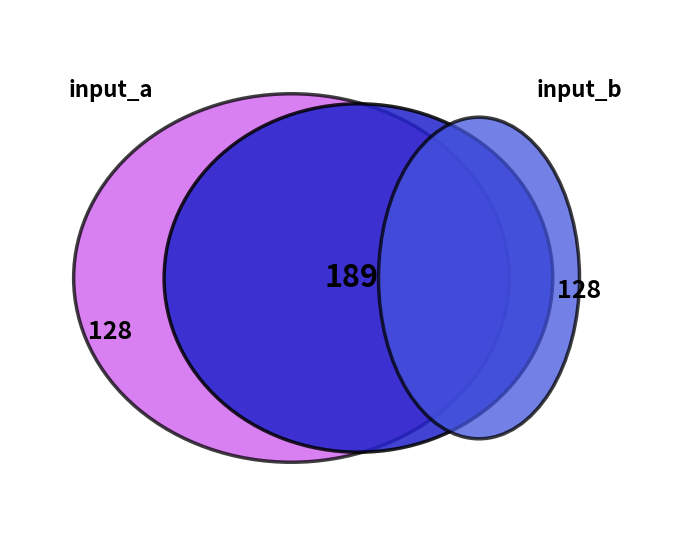

Rank the series by their maximum value, from lowest to highest.

input_a, input_b